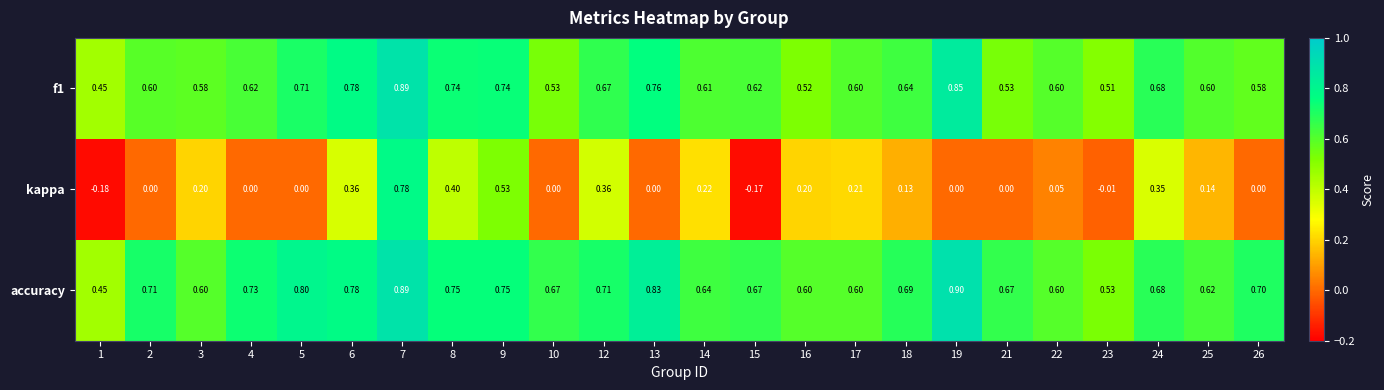

Which series has the largest total across all categories?

accuracy